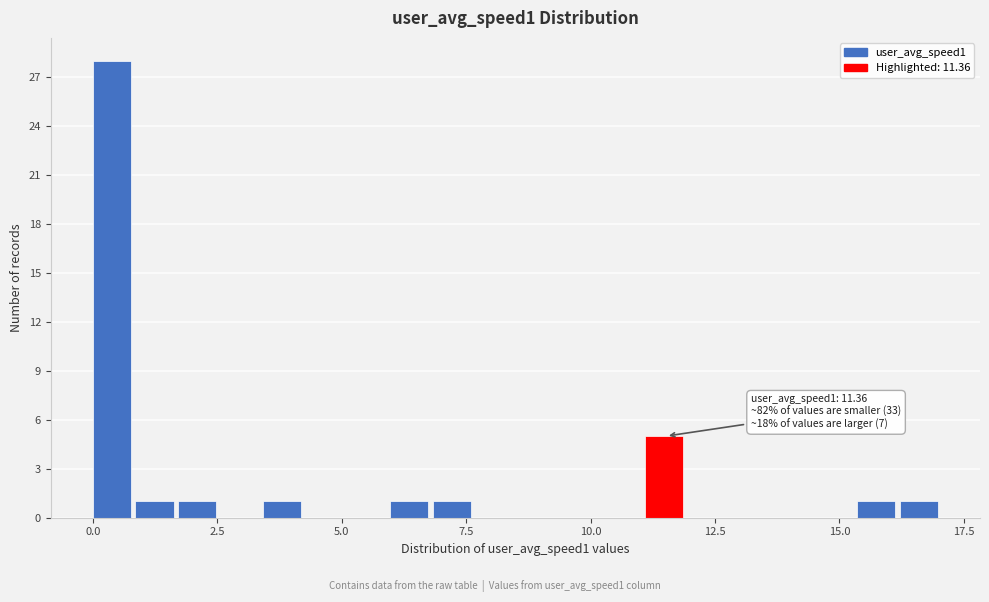

Read against the x-axis, roughly where is the centre of the tallest bar?

0.5